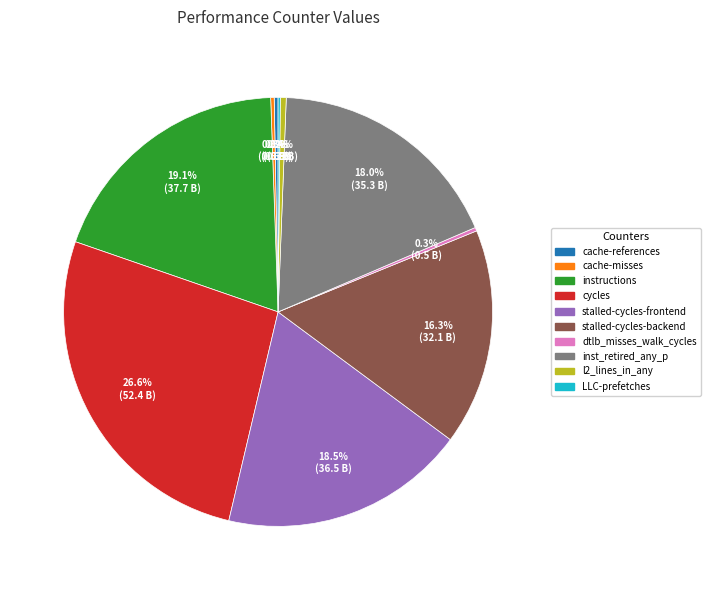

What portion of the pie excludes stalled-cycles-frontend?

81.5%